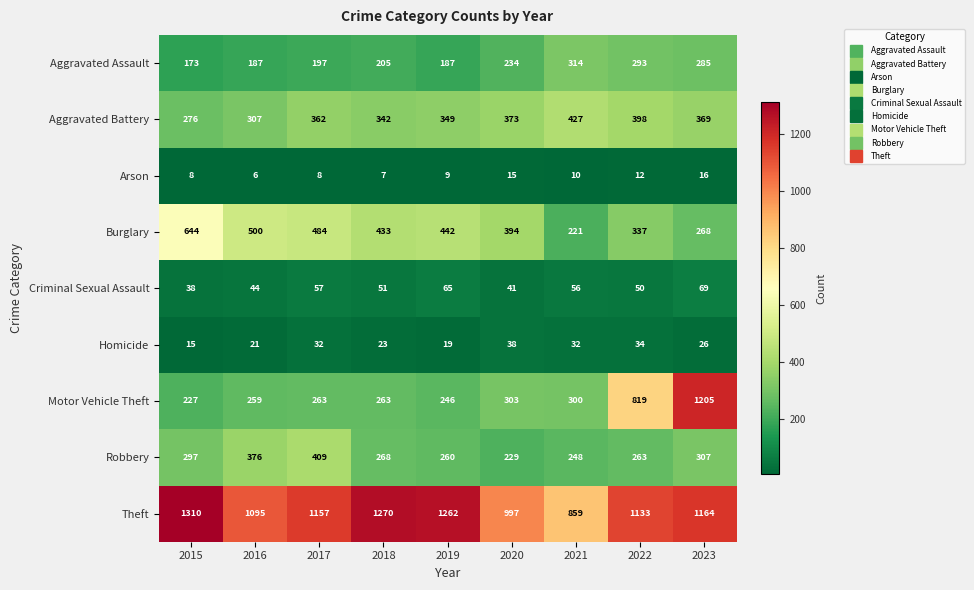

Where is Arson nearest to the value 11?

2021